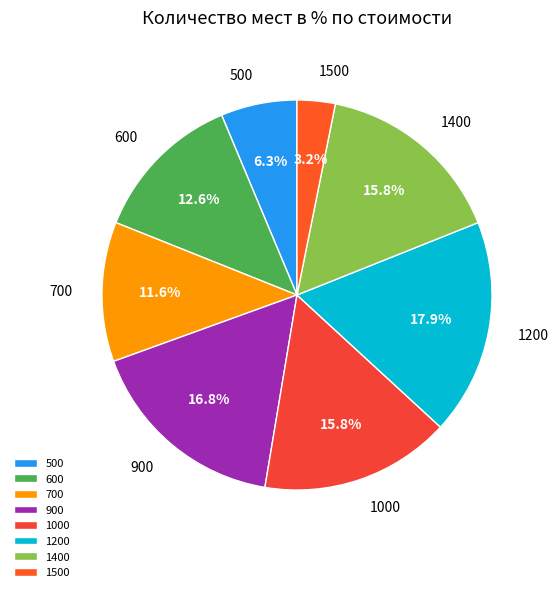

What percentage is the 500 slice, to the nearest percent?

6%